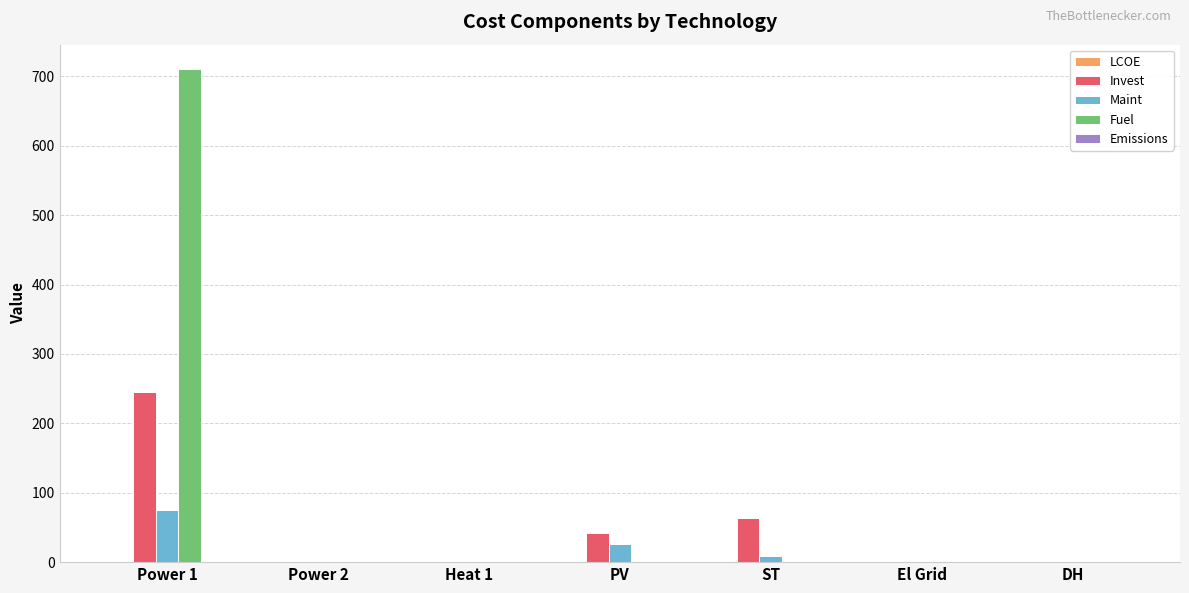

Which category has the highest value across all series?

Power 1